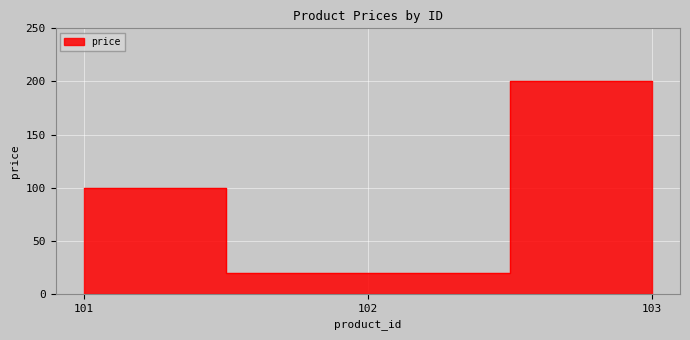

True or false: the data shows 100 at 101.

True